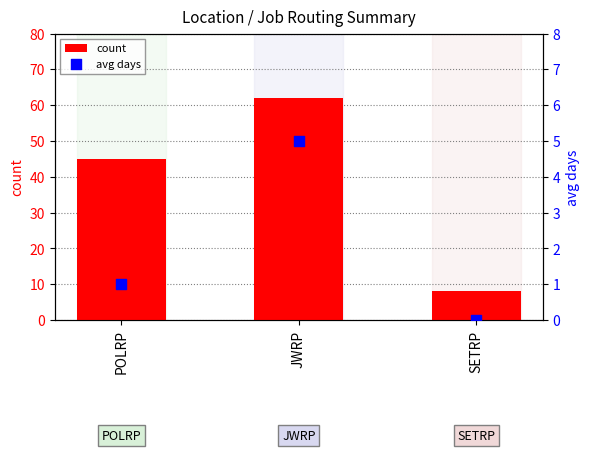

At how many categories does at least one series exceed 55?

1